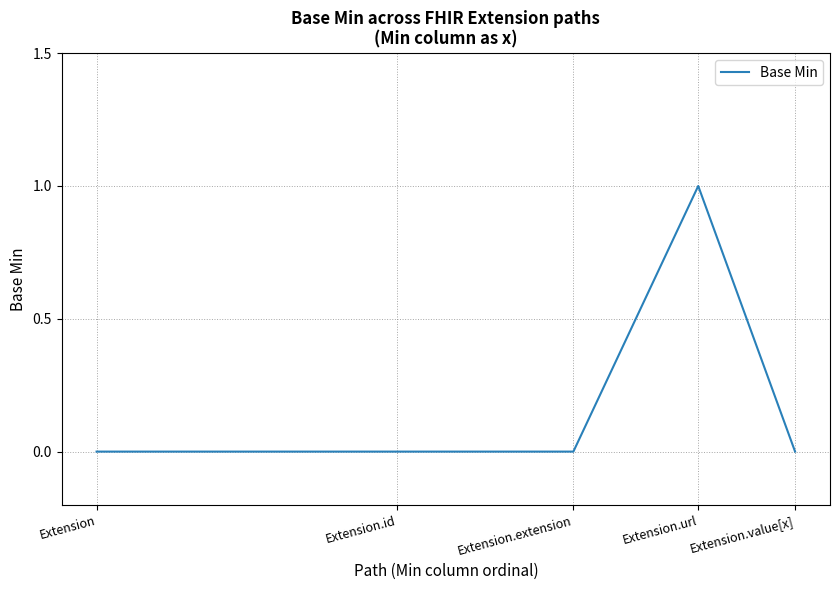

What is the sum of all values?

1